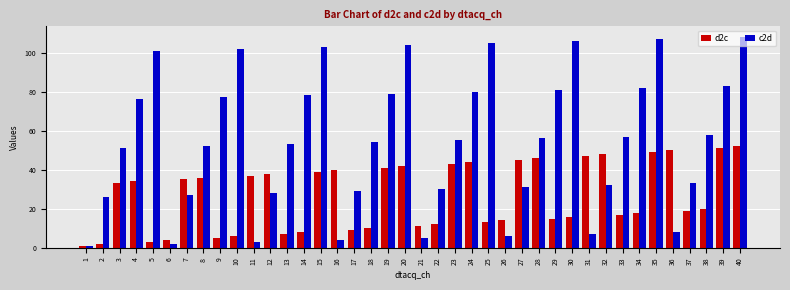

At which label is d2c closest to 26?

38